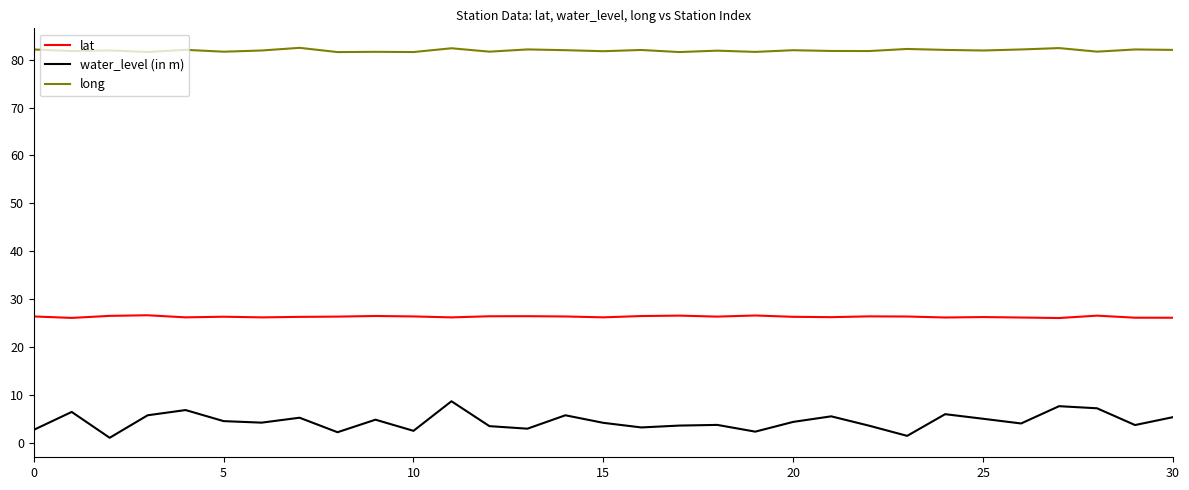

True or false: lat and long intersect in this chart.

False